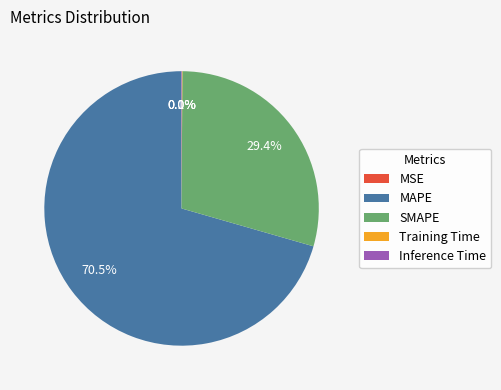

To the nearest percent, what is the average slice percentage?

20%